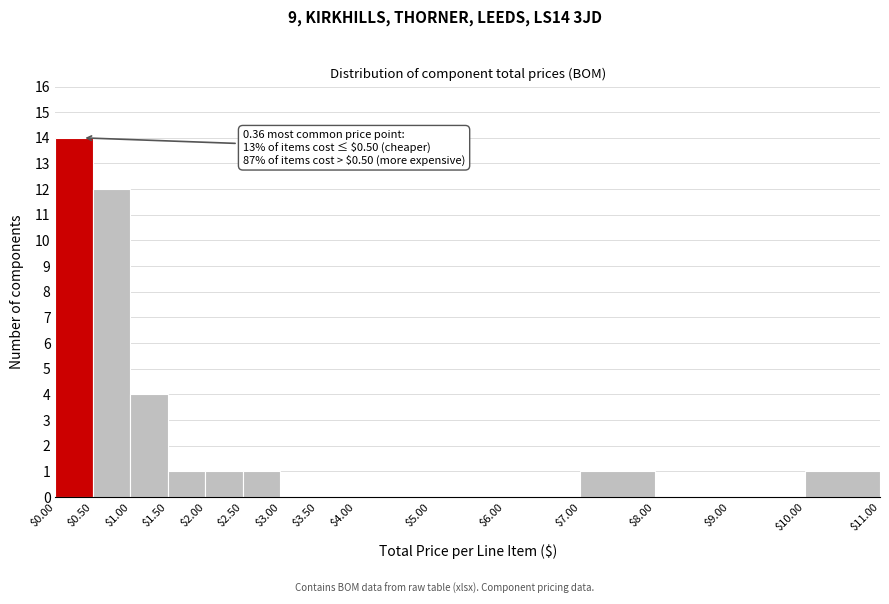

Which range on the x-axis has the tallest bar?

$0.00 to $0.50